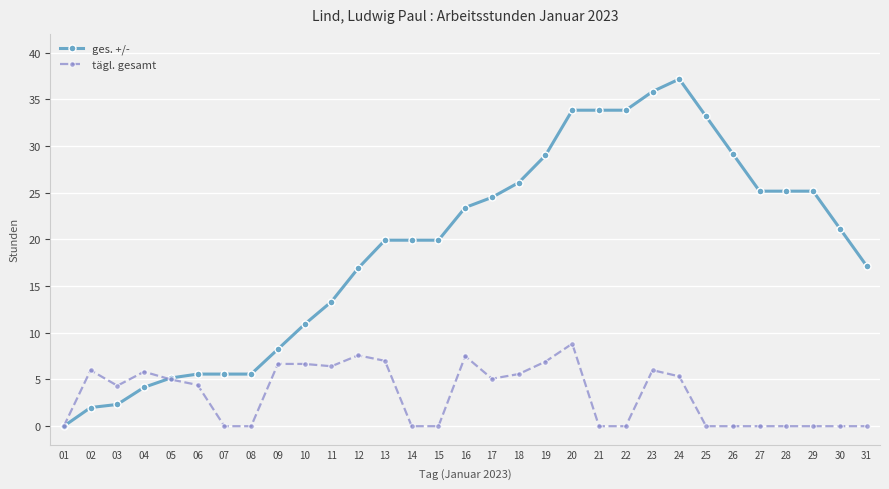

After their last crossing, which series has the higher values: ges. +/- or tägl. gesamt?

ges. +/-